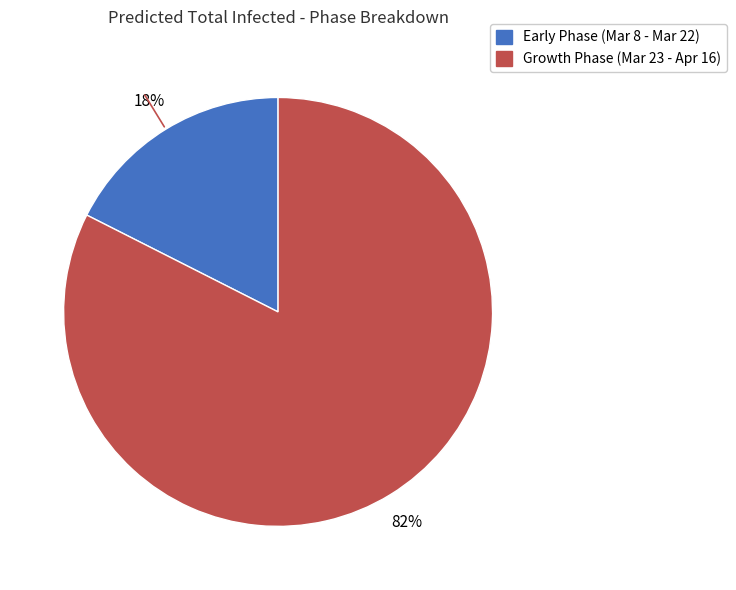

Is there a majority slice in this chart?

Yes